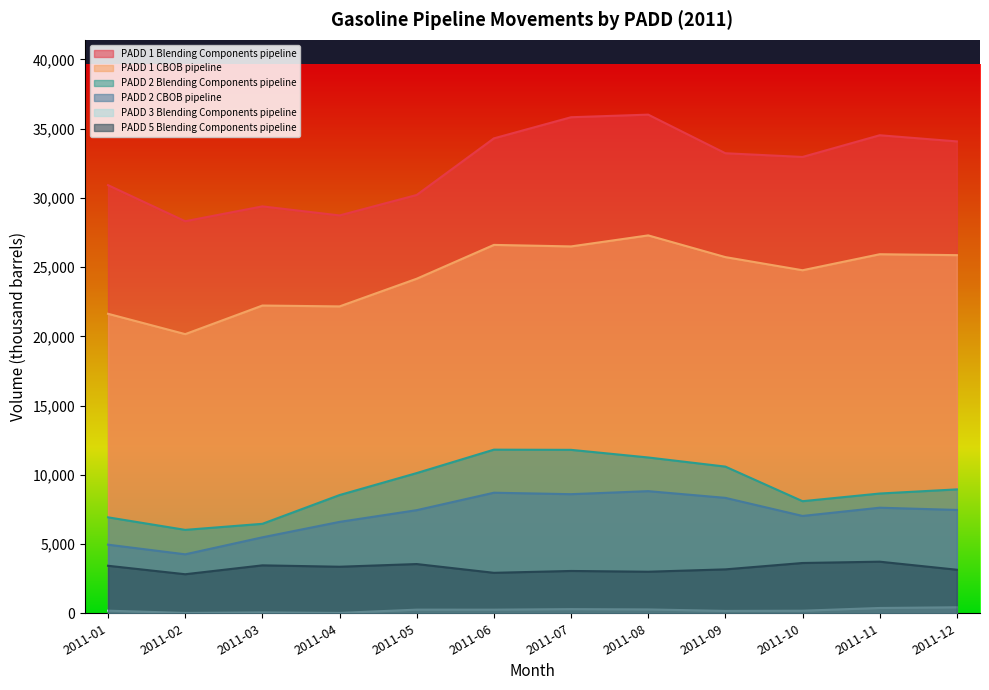

At which category does PADD 2 Blending Components pipeline reach its first local valley?

2011-02